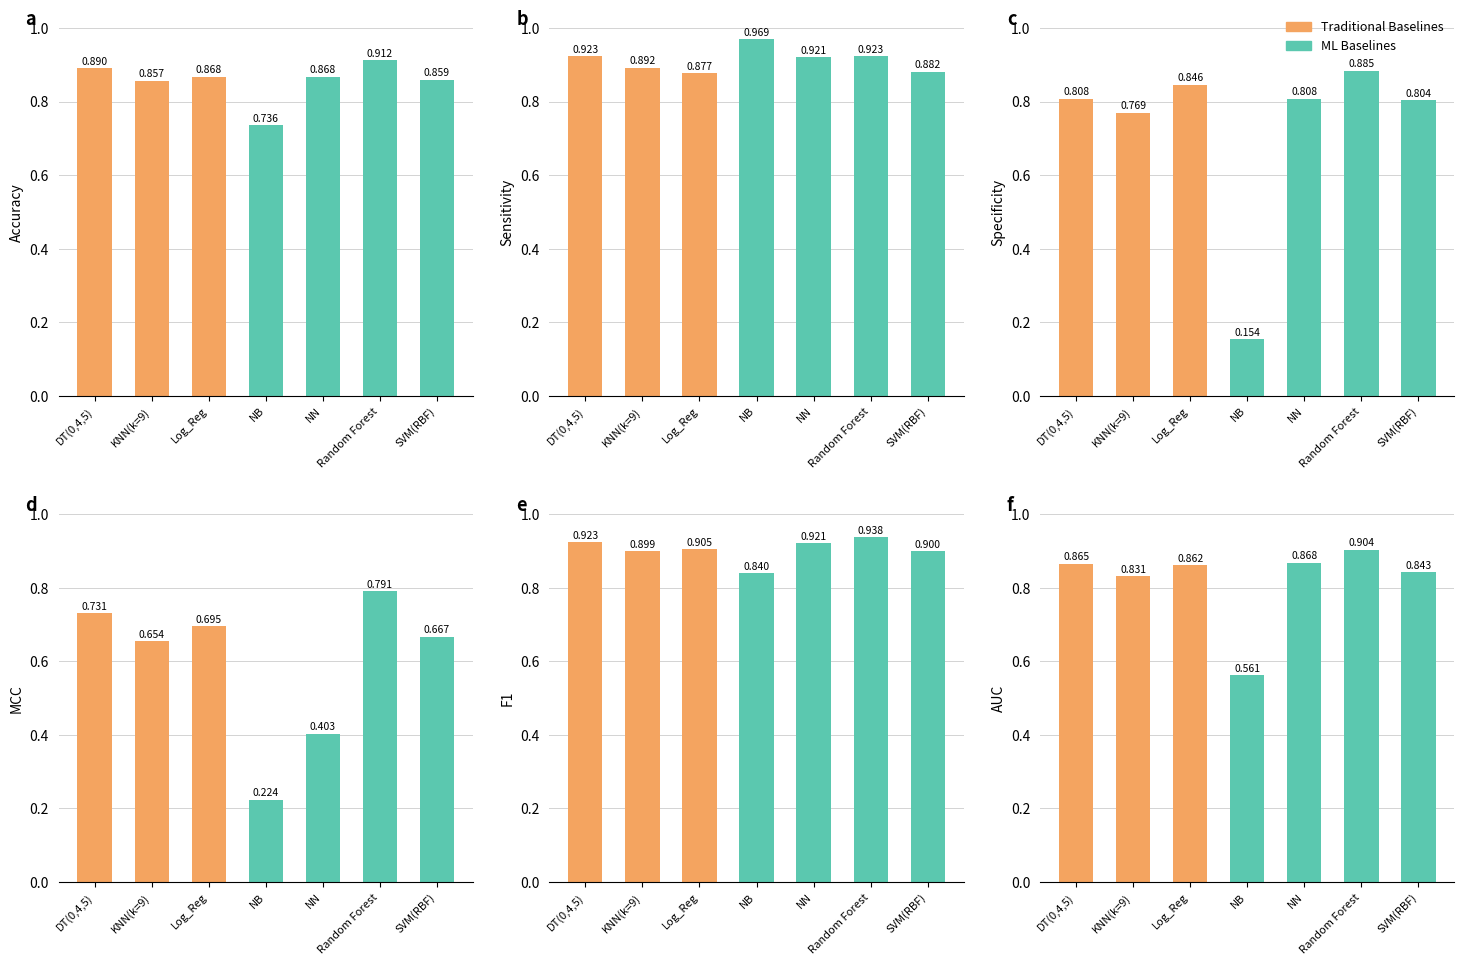

Which has a higher value, DT(0,4,5) or NN?

DT(0,4,5)